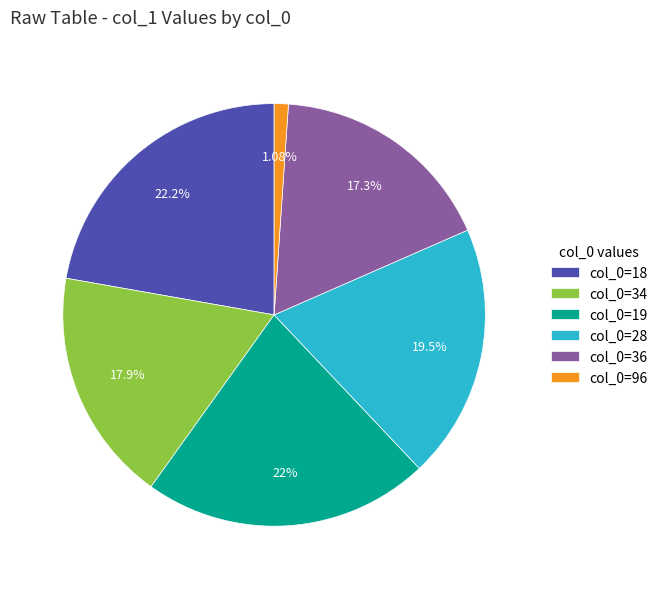

What is the ratio of the value at col_0=28 to the value at col_0=34?

1.1